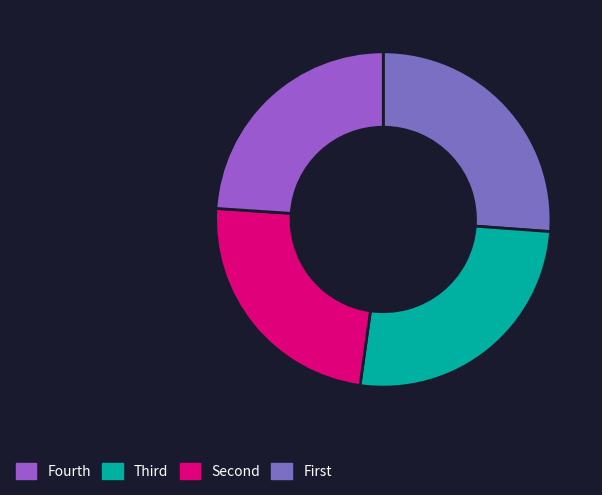

How many slices are in this pie chart?

4